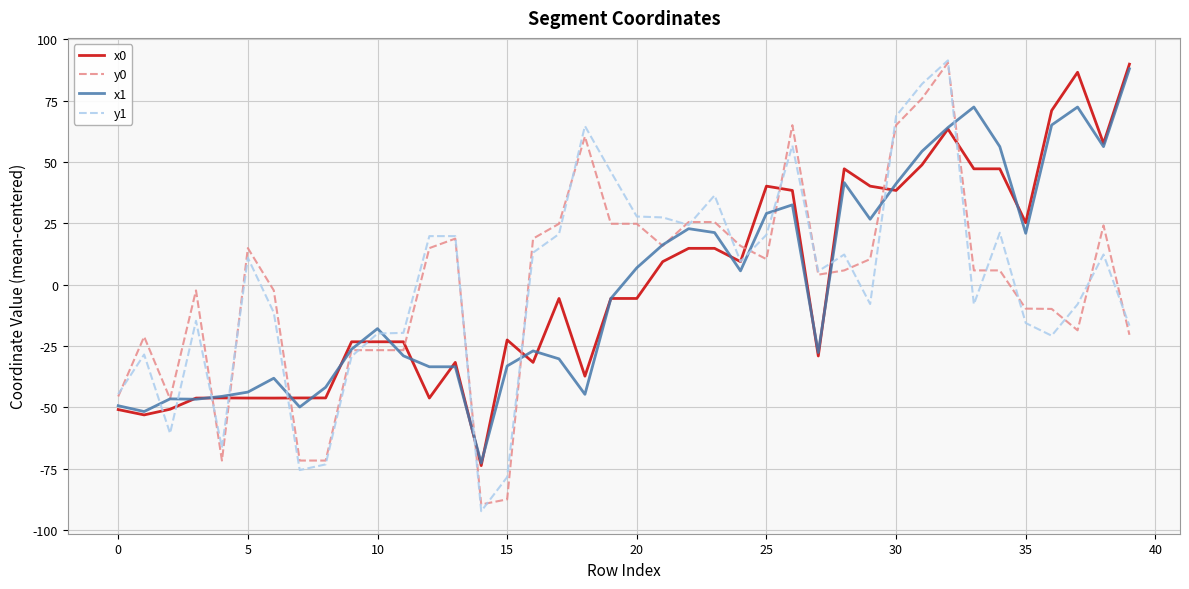

What is the minimum value for y1?

-92.3